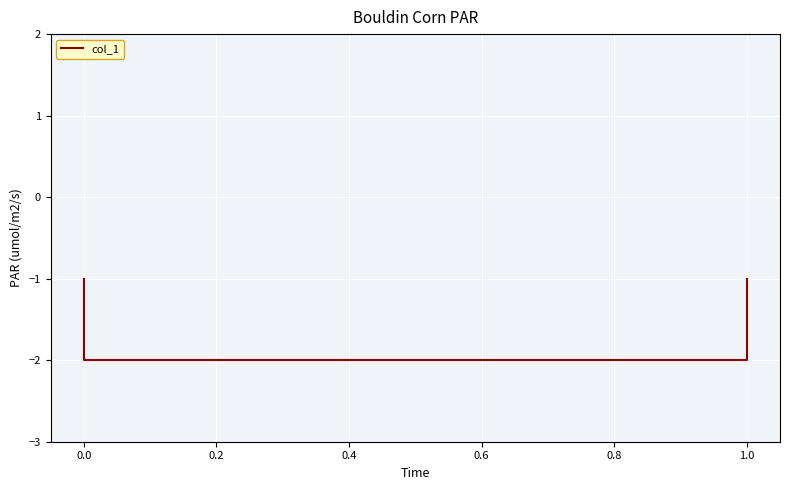

Is it true that the value at 0.0 is -1?

True